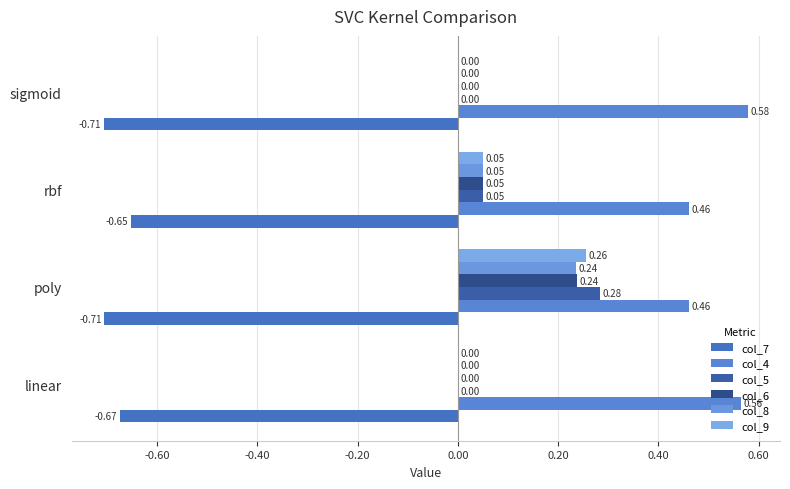

How many data points does each series have?

4